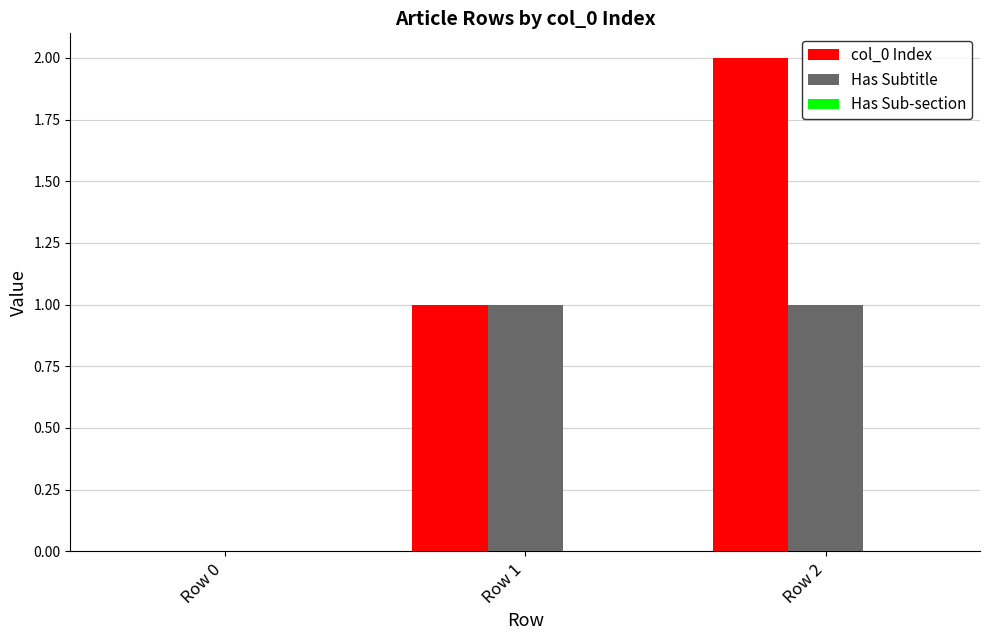

The value of col_0 Index at Row 2 is 2. True or false?

True